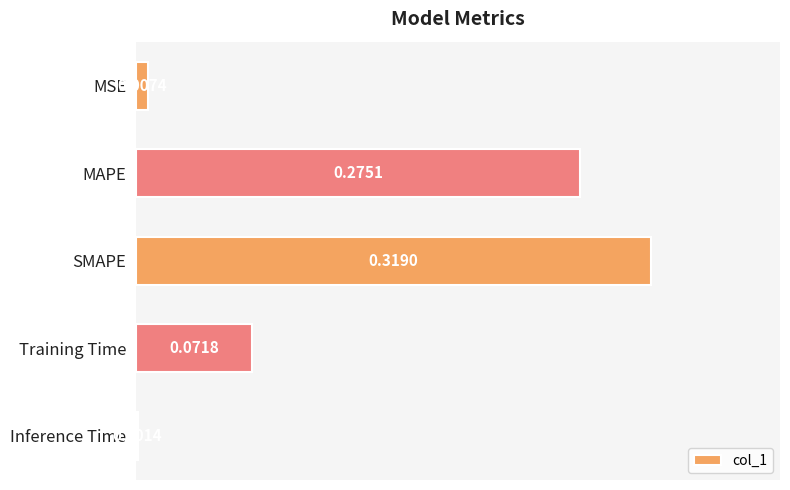

What is the label of the 1st bar from the top?

MSE